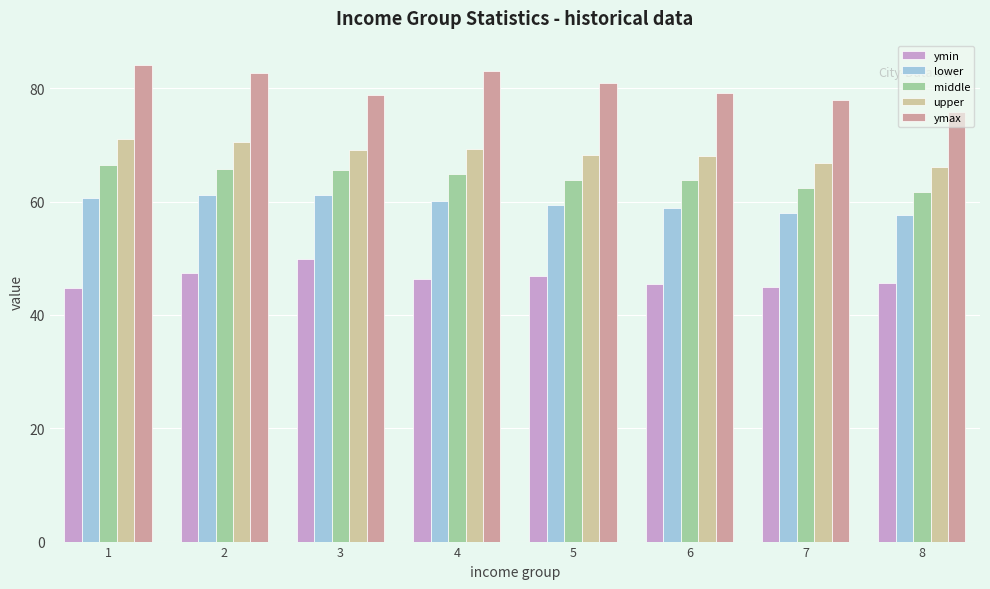

The value of lower at 3 is 61.1. True or false?

True